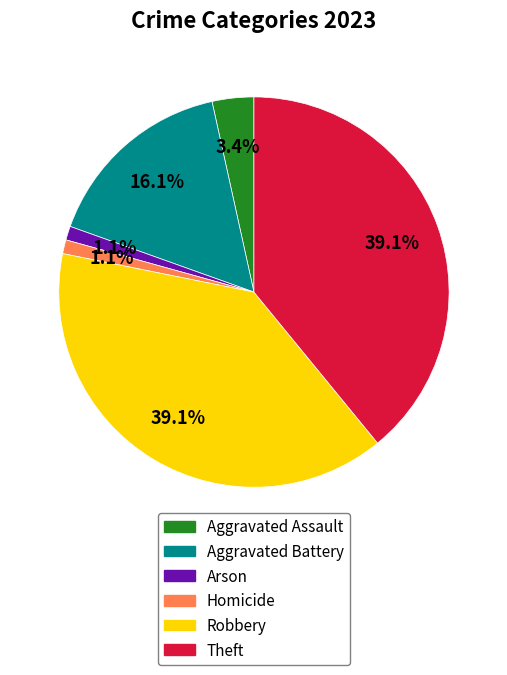

Is there any slice that represents more than half of the pie?

No